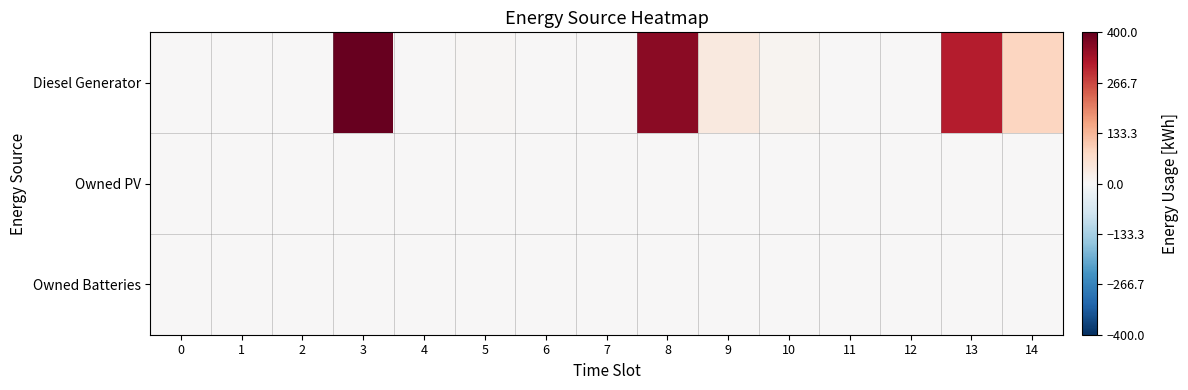

Reading left to right, transcribe all the data shown in this chart.

Diesel Generator: 0=0	1=0	2=0	3=400	4=0	5=5	6=0	7=0	8=362	9=38	10=11	11=0	12=0	13=313	14=87
Owned PV: 0=0	1=0	2=0	3=0	4=0	5=0	6=0	7=0	8=0	9=0	10=0	11=0	12=0	13=0	14=0
Owned Batteries: 0=0	1=0	2=0	3=0	4=0	5=0	6=0	7=0	8=0	9=0	10=0	11=0	12=0	13=0	14=0